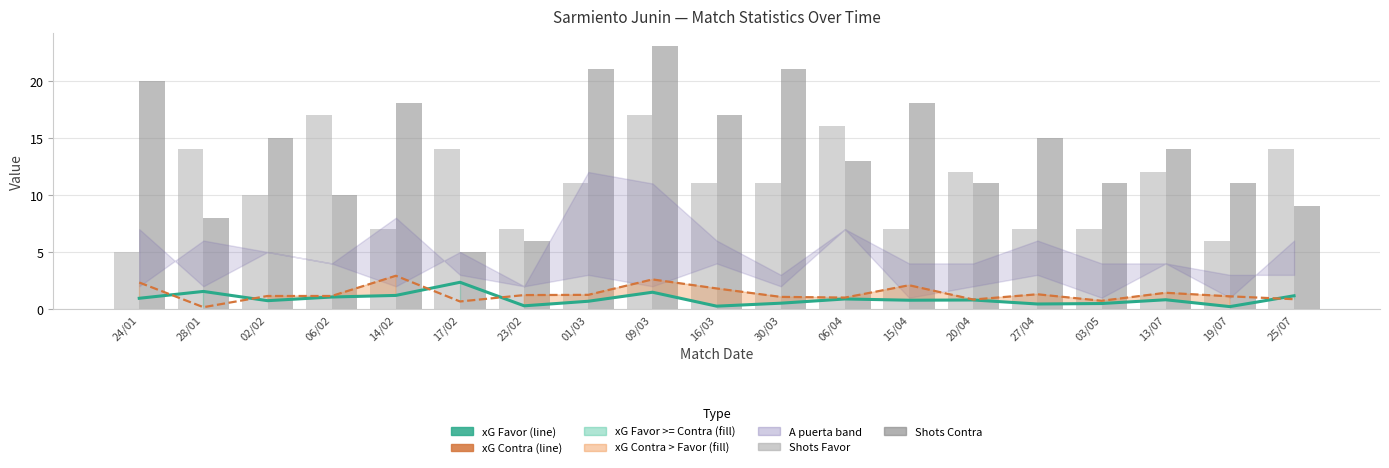

Which series has the largest range (max minus min)?

Shots Contra